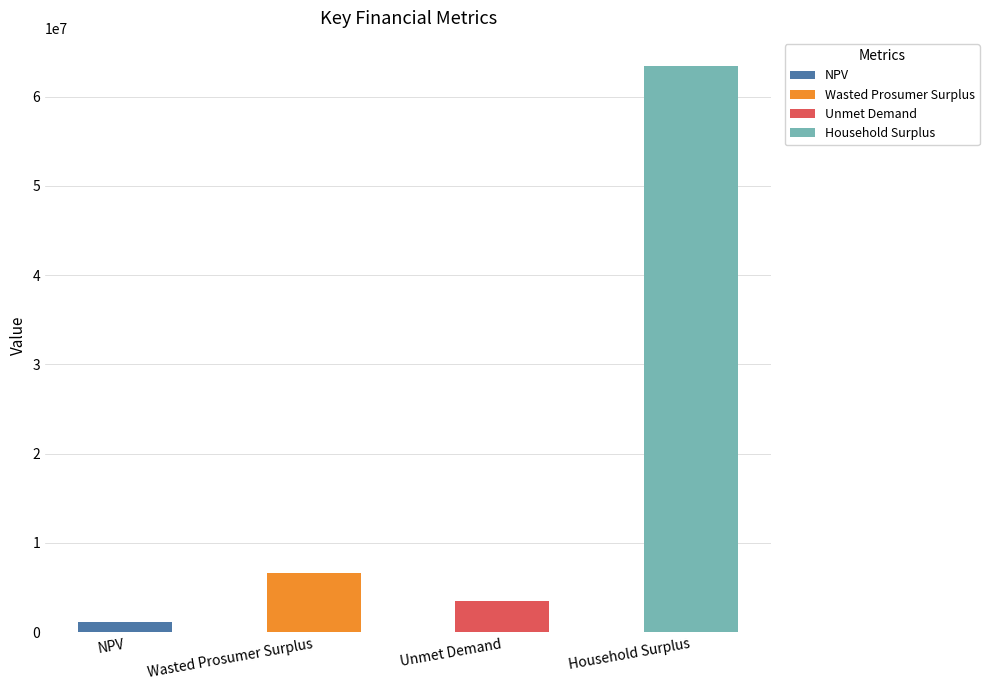

What is the total value across all series at Unmet Demand?

3452869.9